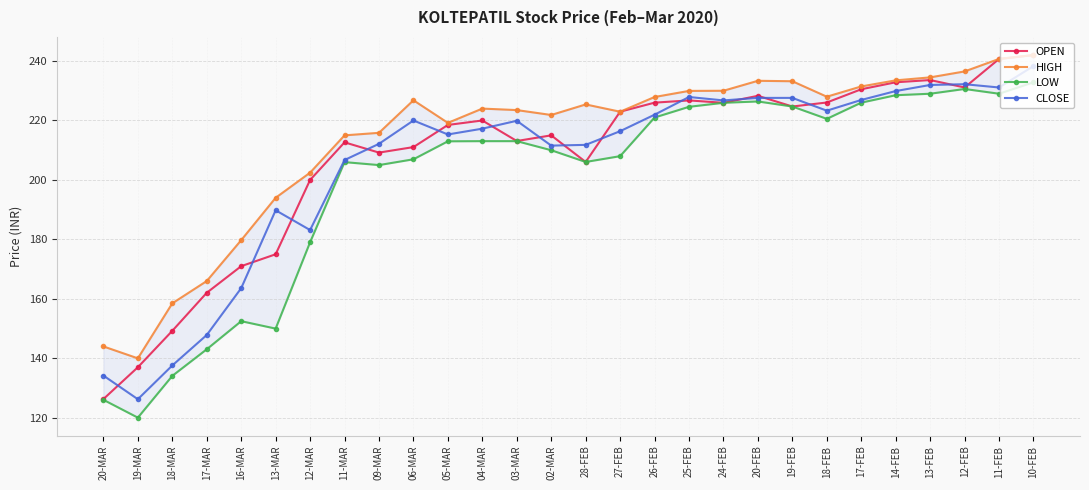

What value does the OPEN series have at 17-MAR?

162.1